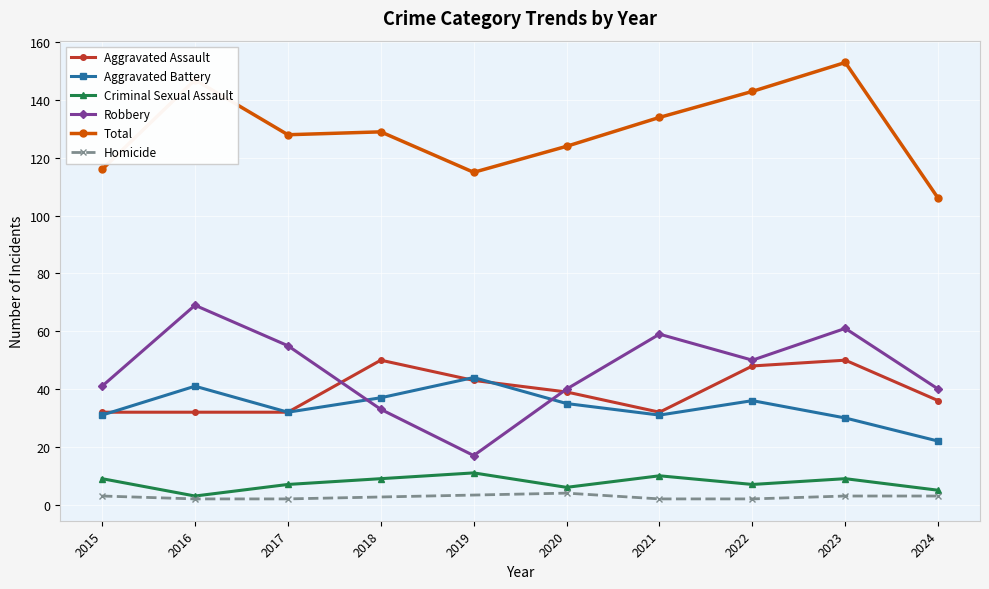

What is the highest value of the Total series?

153